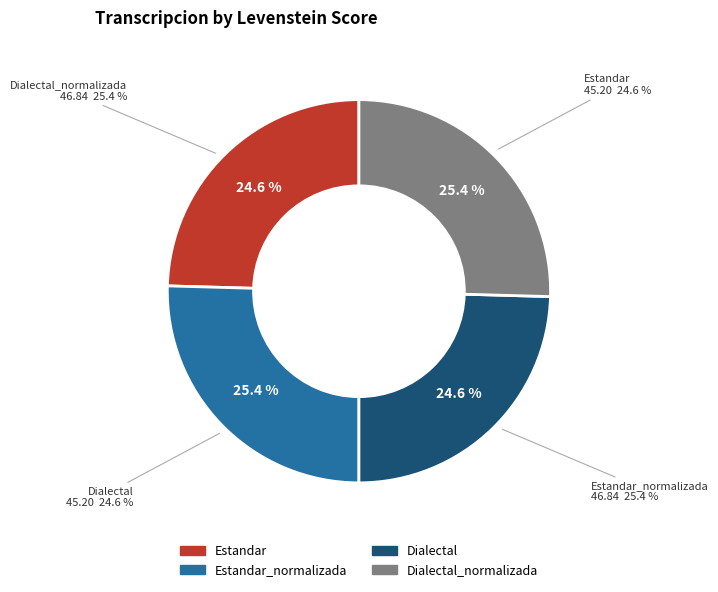

Which slice is the smallest?

Estandar